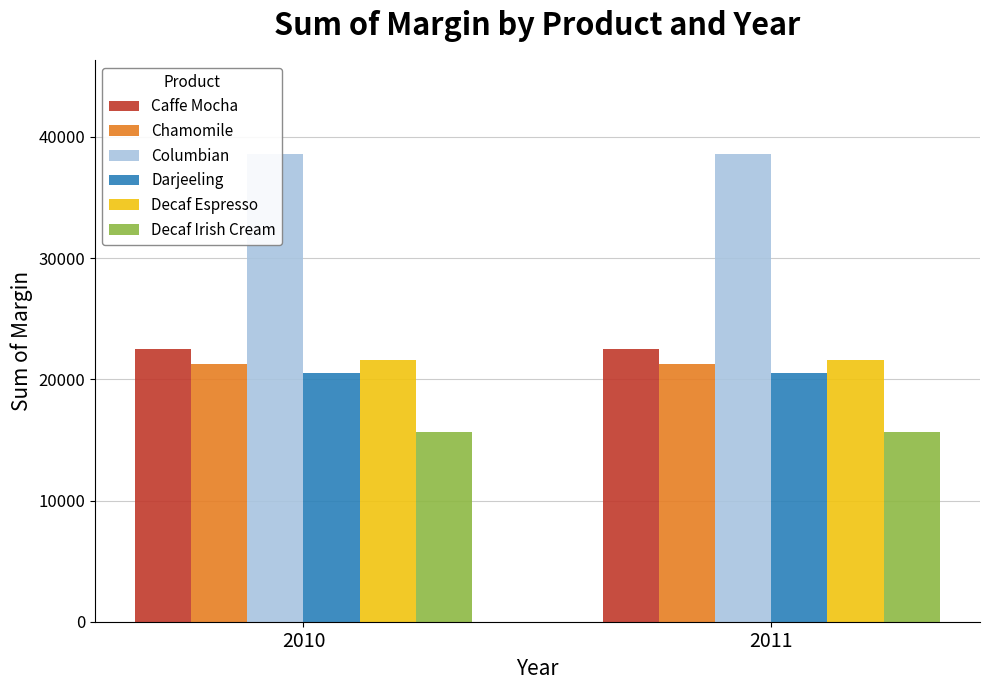

What is the value of the Decaf Espresso bar at the 1st from the left?

21581